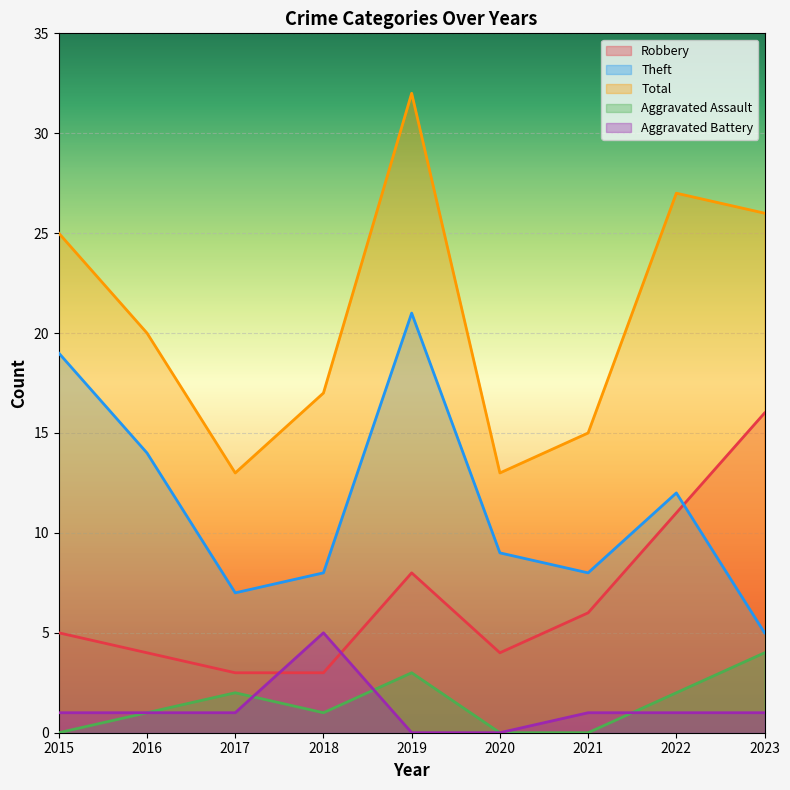

True or false: Robbery and Total intersect in this chart.

False